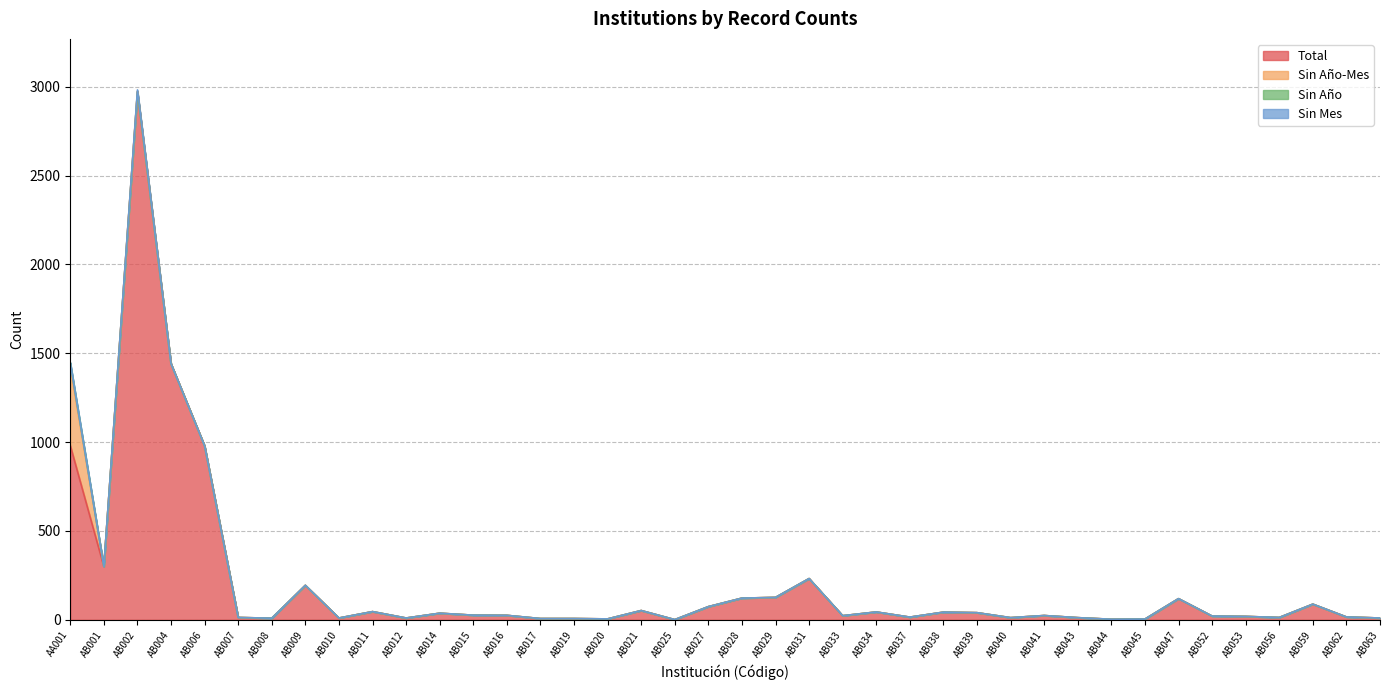

How many series are shown in this chart?

4